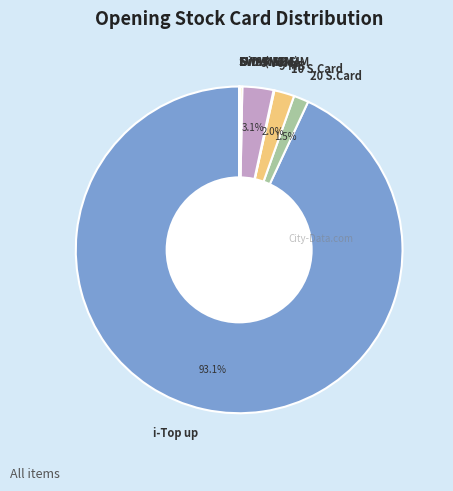

Which category has the biggest portion of the pie?

i-Top up